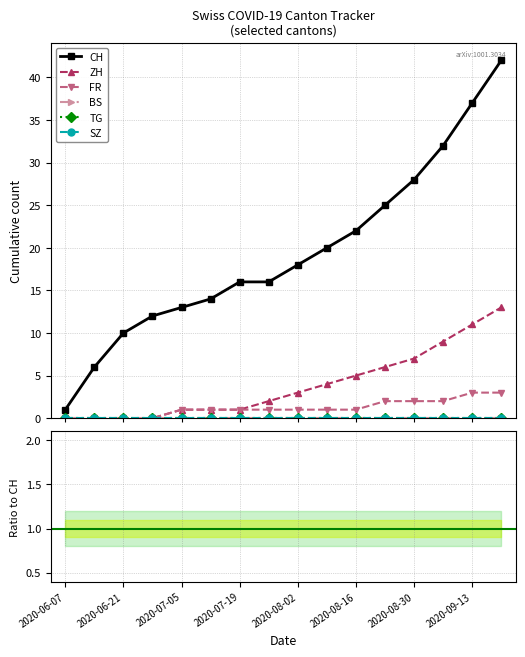

Does the chart display data point markers on the line(s)?

Yes